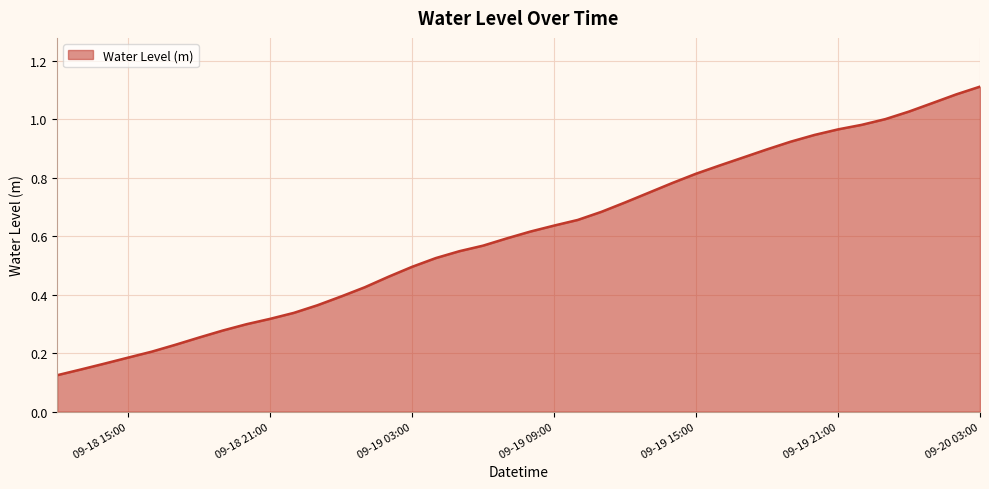

How many lines are shown in the chart?

1